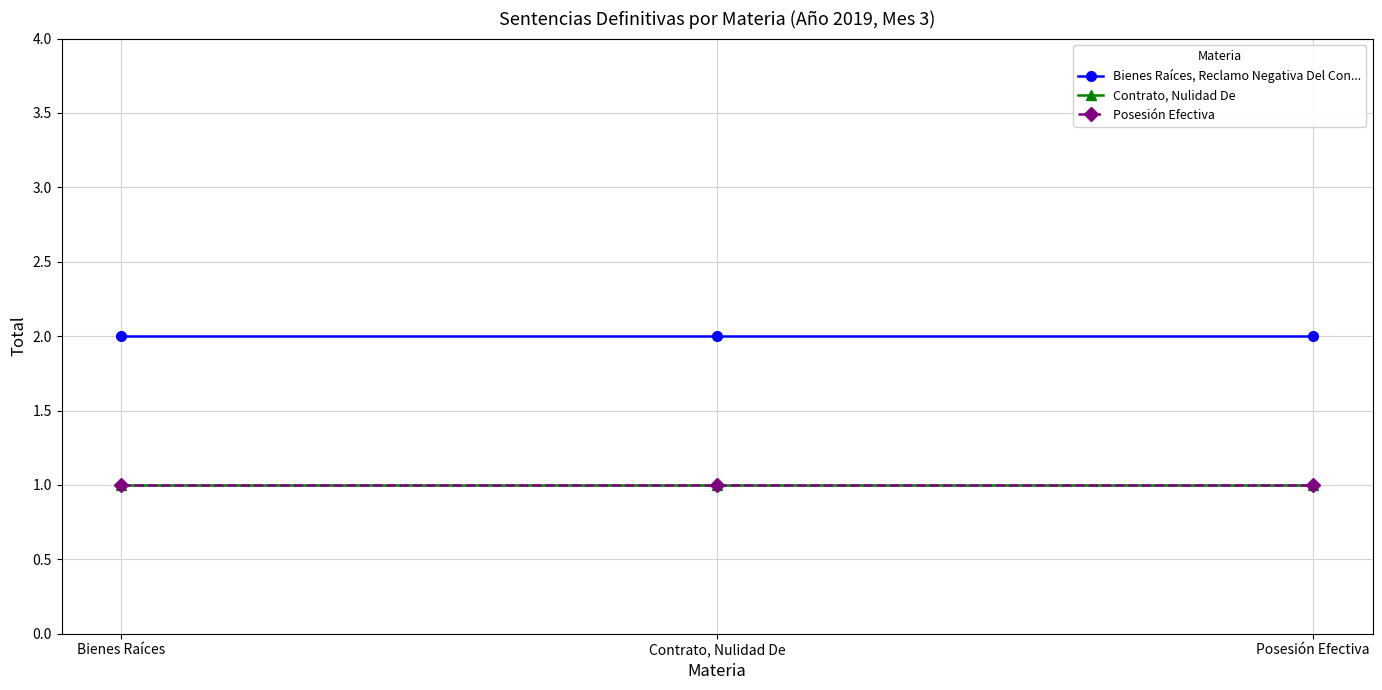

What is the sum of all Posesión Efectiva values?

3